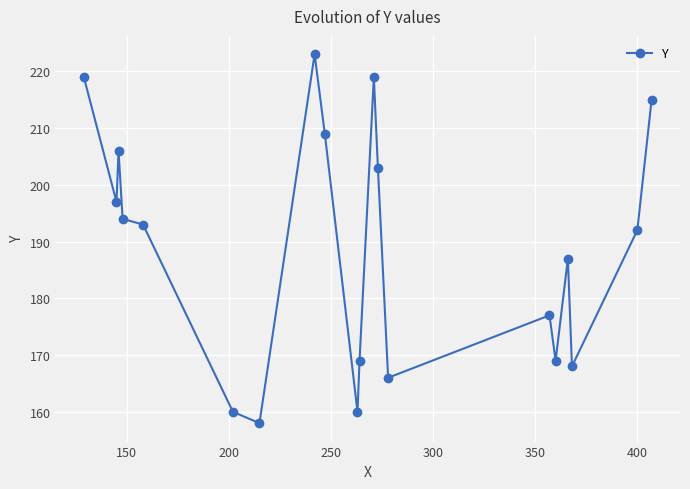

What is the value of the 8th point from the left?

223